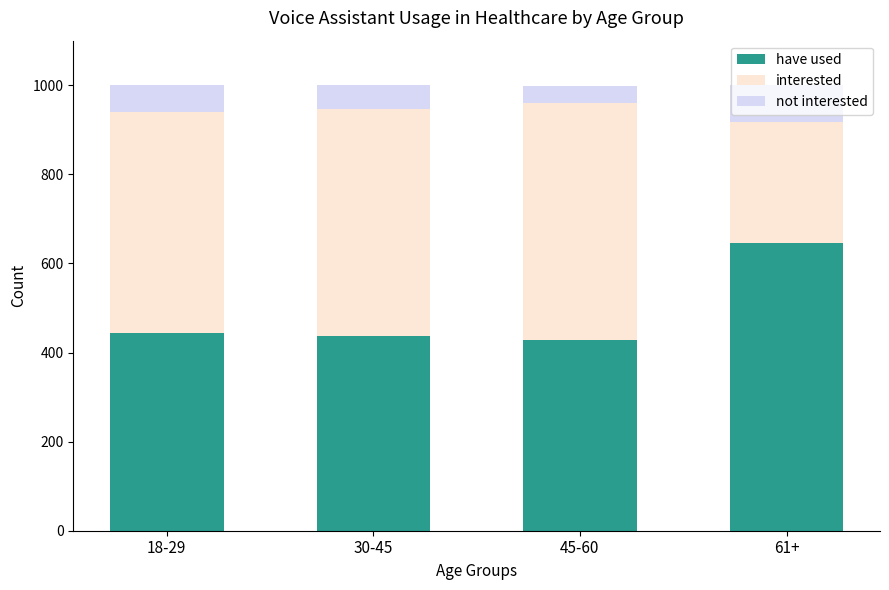

The value of have used at 30-45 is 438. True or false?

True